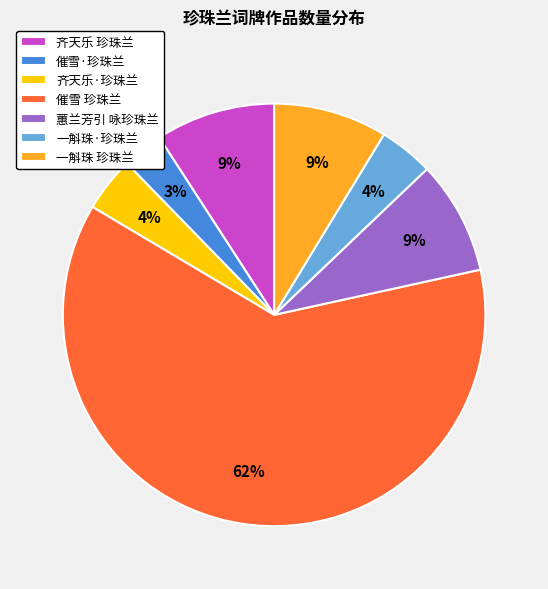

Count the number of slices in the pie.

7